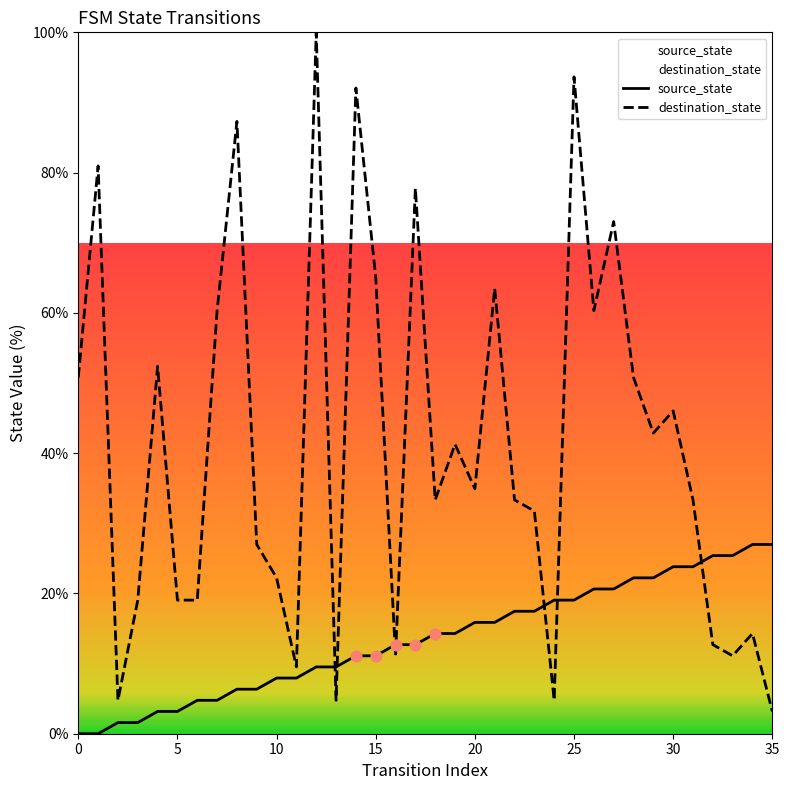

Which series contains the highest Y value?

destination_state